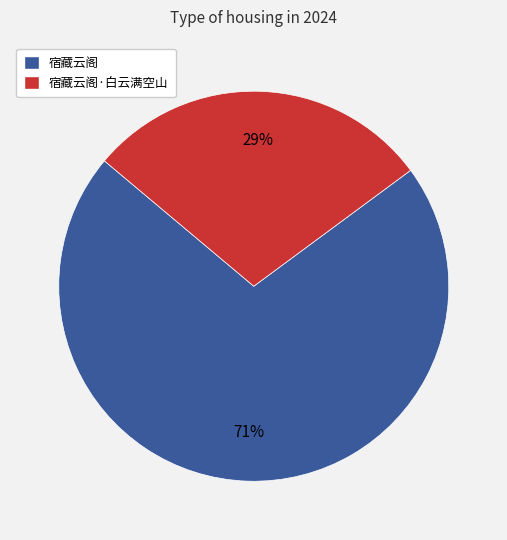

To the nearest percent, what is the average slice percentage?

50%